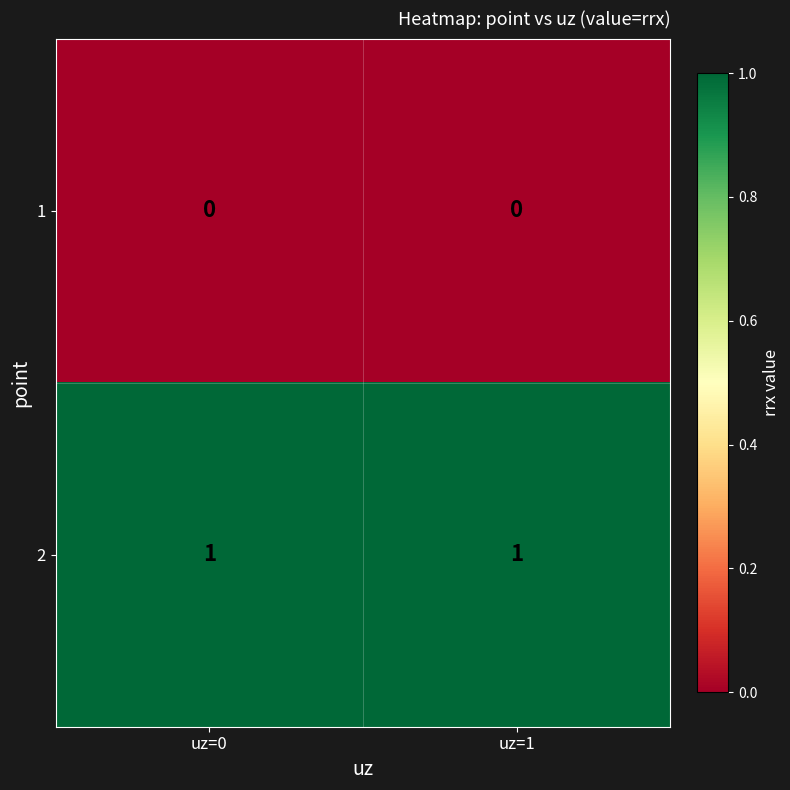

Rank the series at uz=1 from lowest to highest value.

1, 2